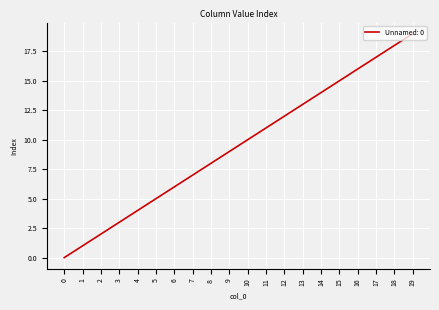

How many categories are shown in the chart?

20